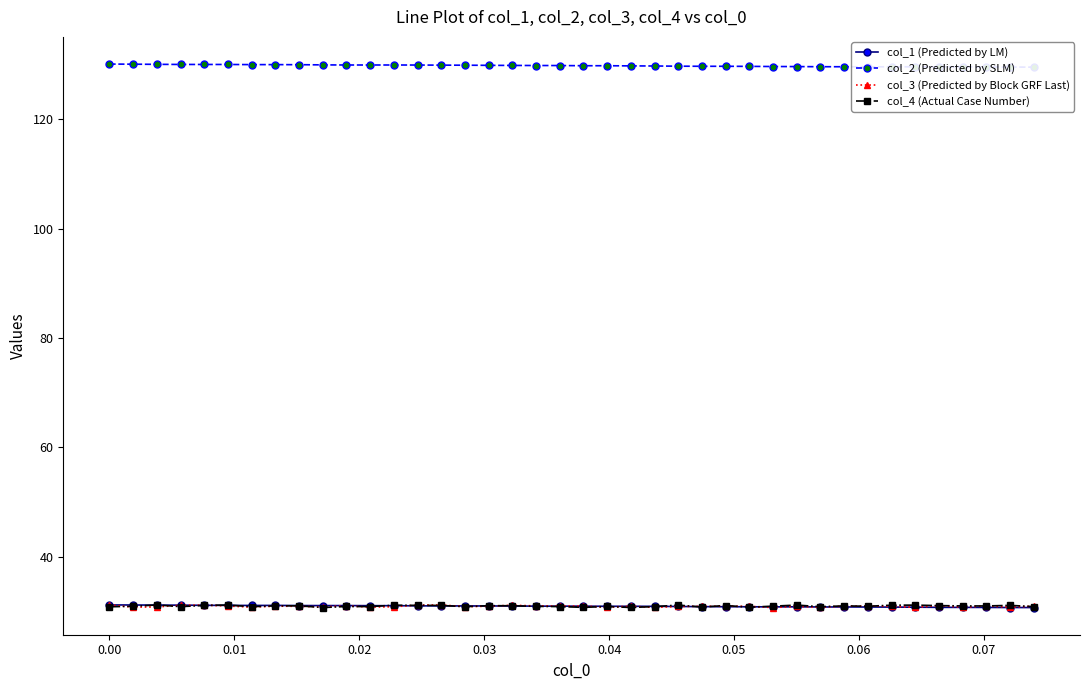

At how many categories does at least one series exceed 120?

40